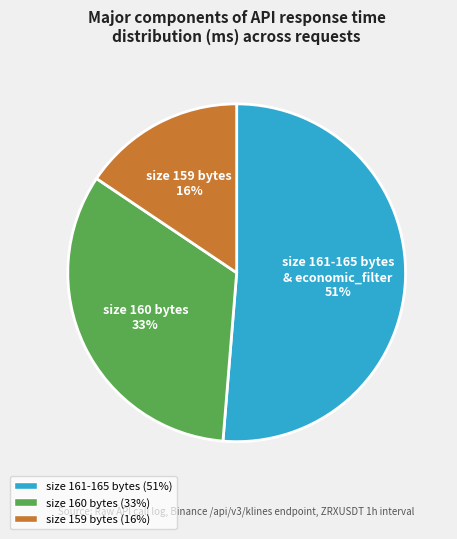

Is there a majority slice in this chart?

Yes